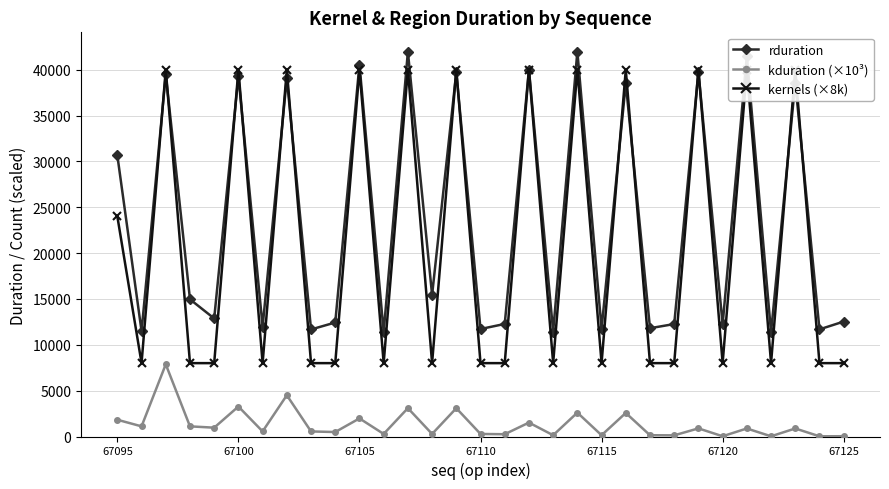

Which series has the largest total across all categories?

rduration